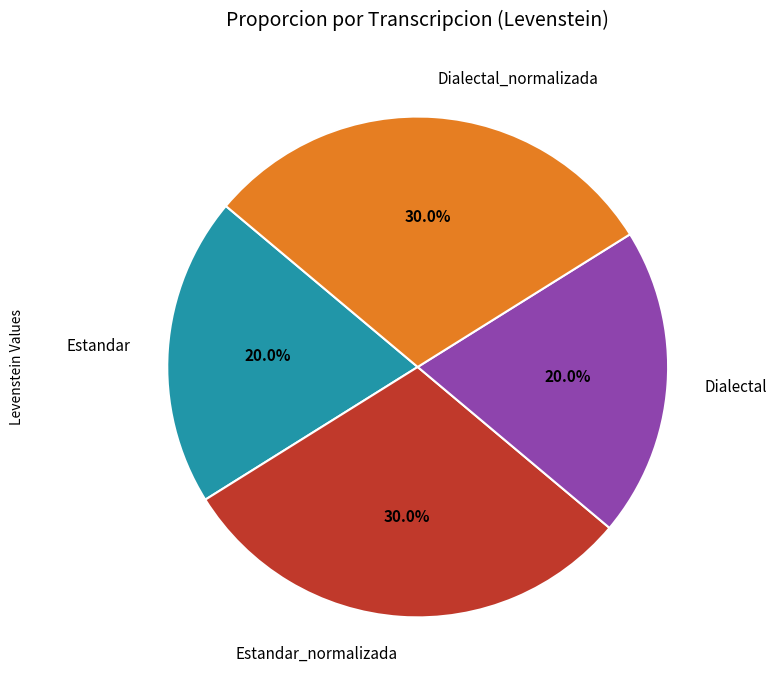

Count the number of slices in the pie.

4